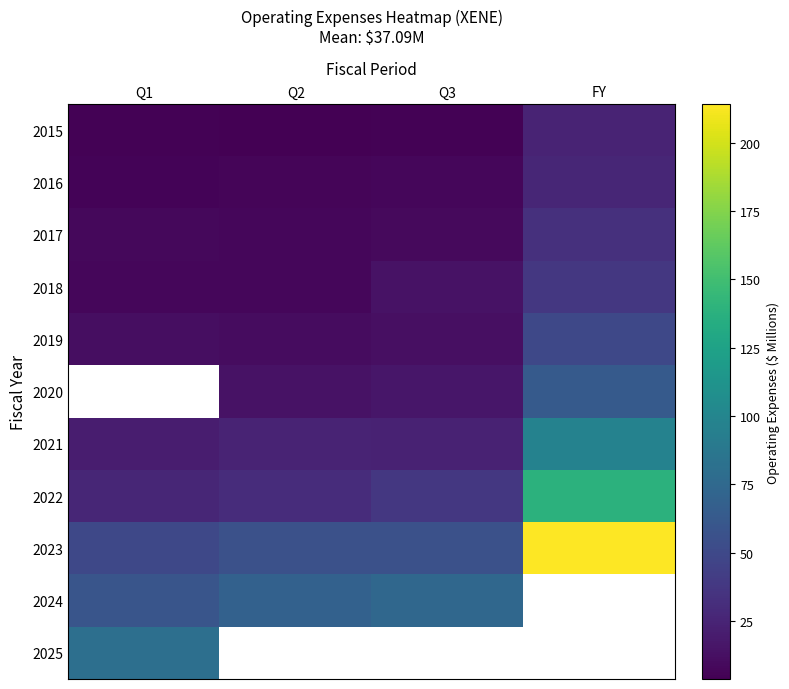

Read the 2019 value at Q2.

10.5